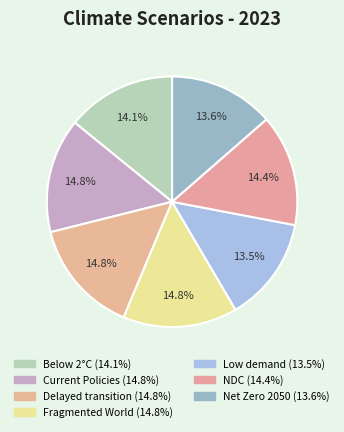

To the nearest percent, what is the difference between the largest and smallest slice percentages?

1%